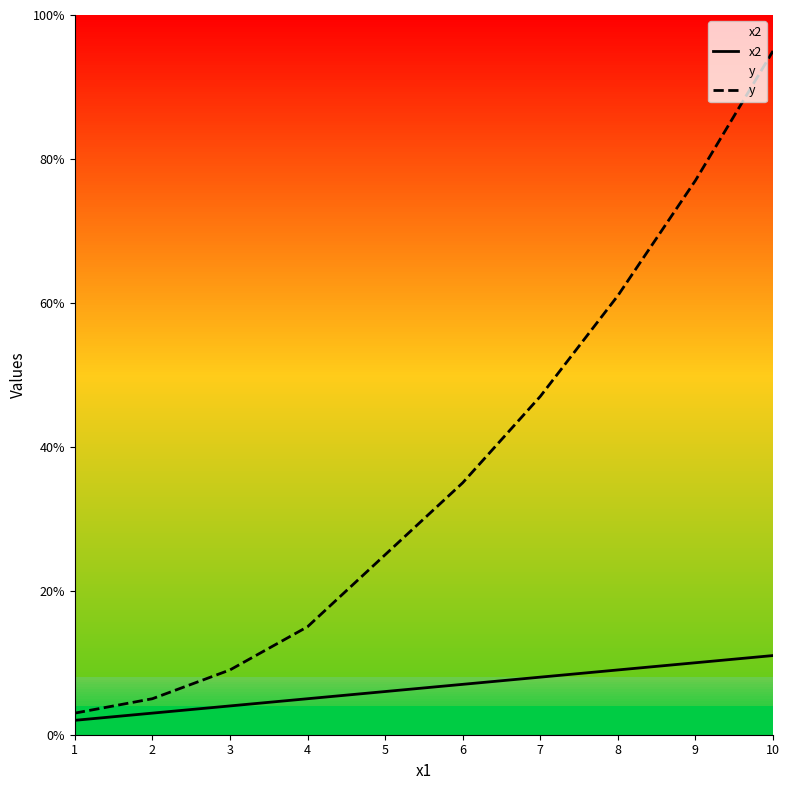

Which has a higher value, 9 or 1?

9